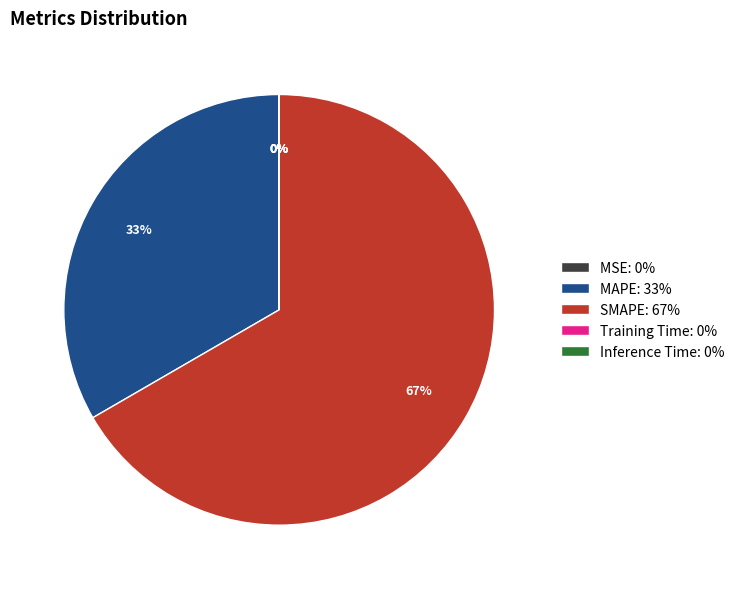

What is the largest slice in the pie chart?

SMAPE